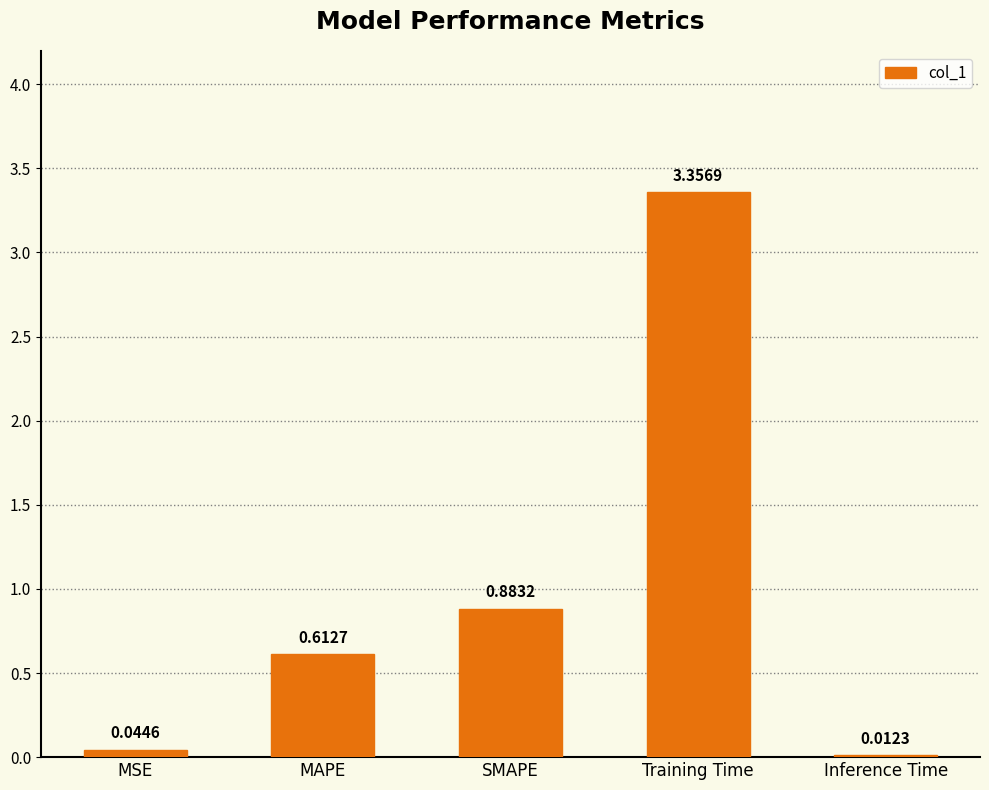

The chart shows a value of 1.2 at SMAPE. True or false?

False